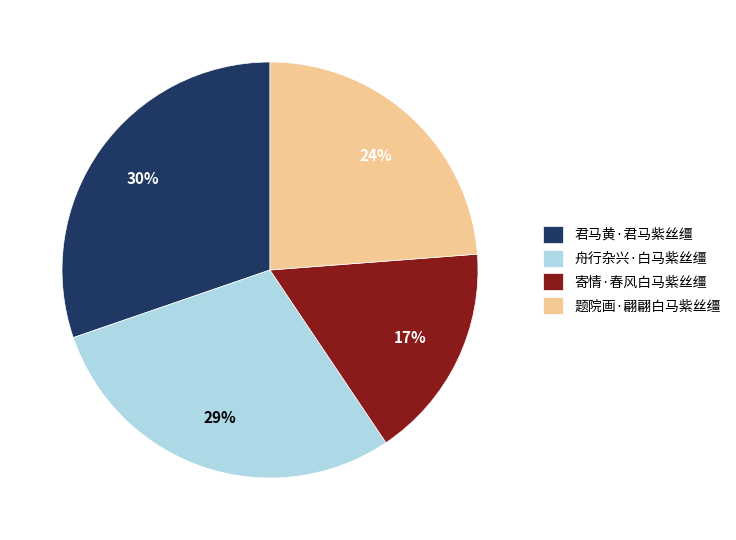

Which slice is the largest?

君马黄·君马紫丝缰